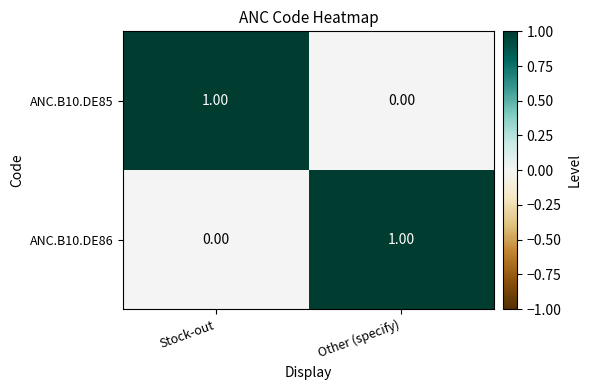

At Stock-out, list the series in order from largest to smallest.

ANC.B10.DE85, ANC.B10.DE86